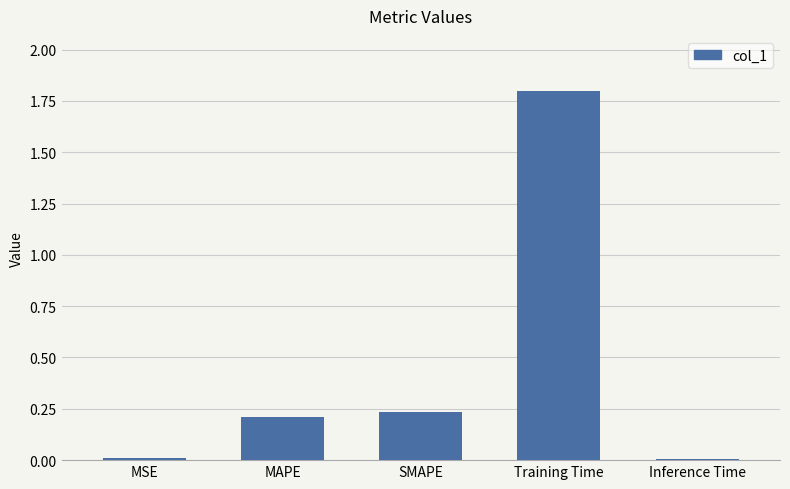

Read the value at Training Time.

1.8